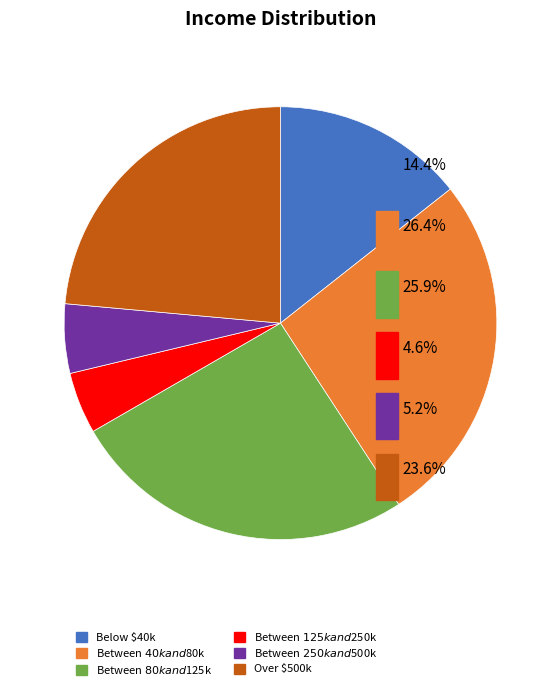

Does any single category account for the majority?

No